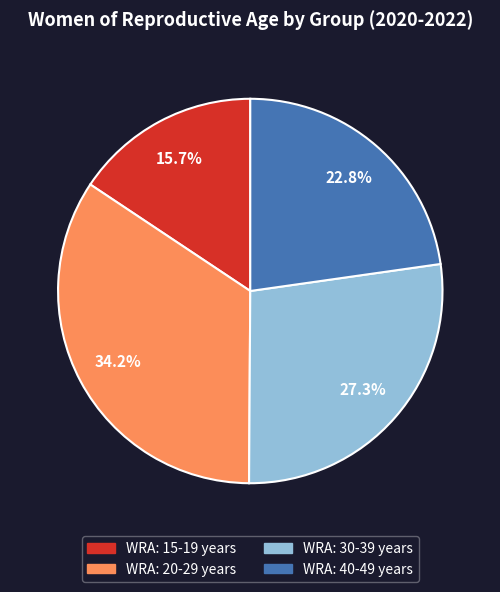

Does WRA: 20-29 years account for over 50% of the chart?

No